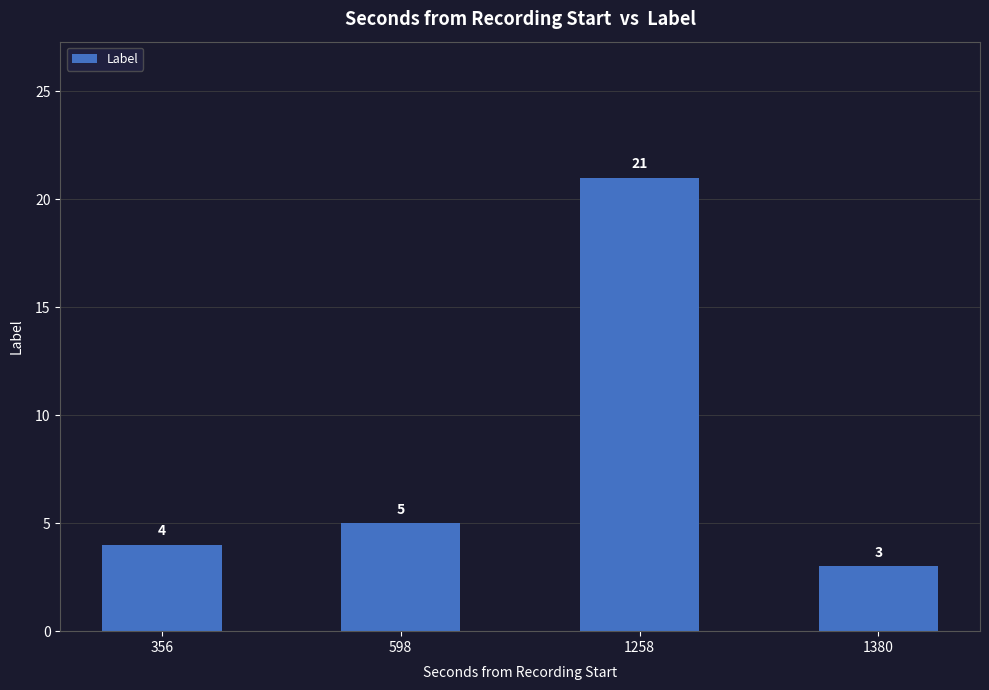

What is the difference between the maximum and second lowest values?

17